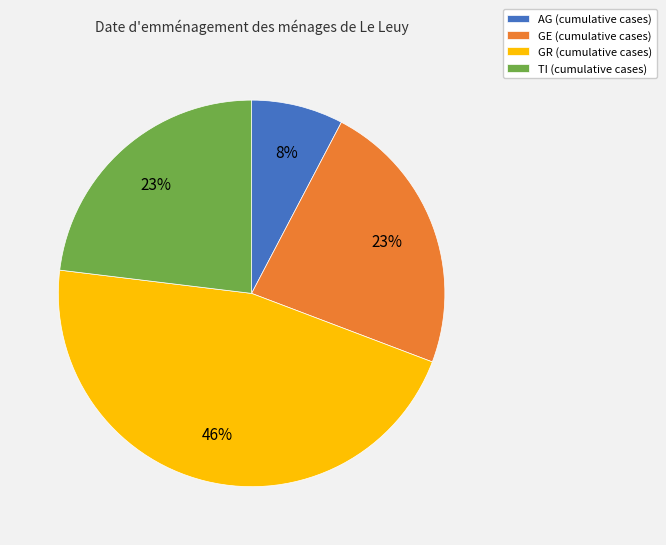

The TI slice represents 23% of the pie. True or false?

True